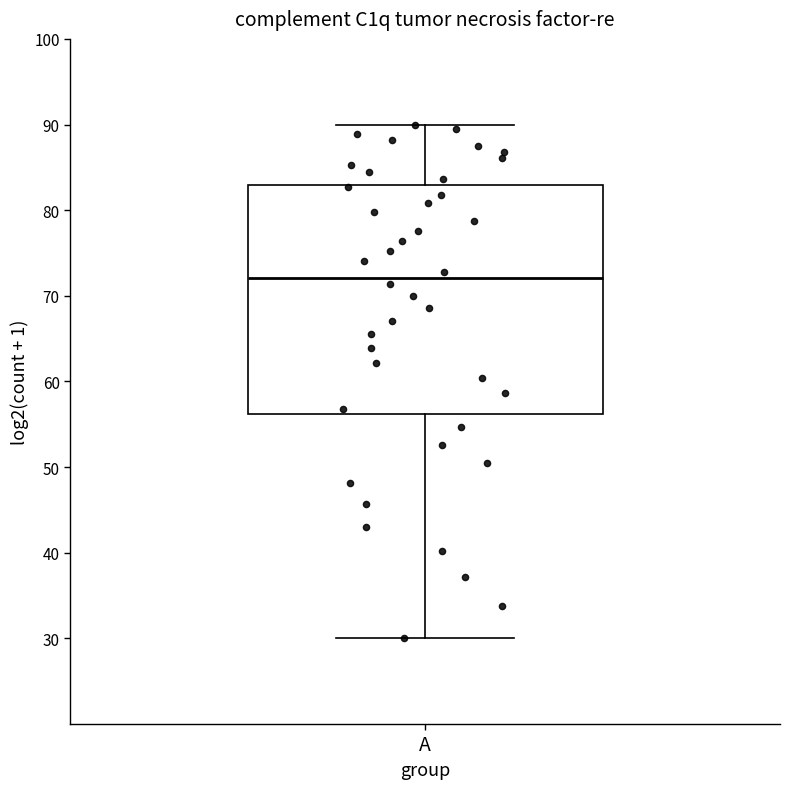

Where does the upper whisker of the box for A end on the y-axis? The values are not printed on the chart, so give them approximately, as read against the axis.

90